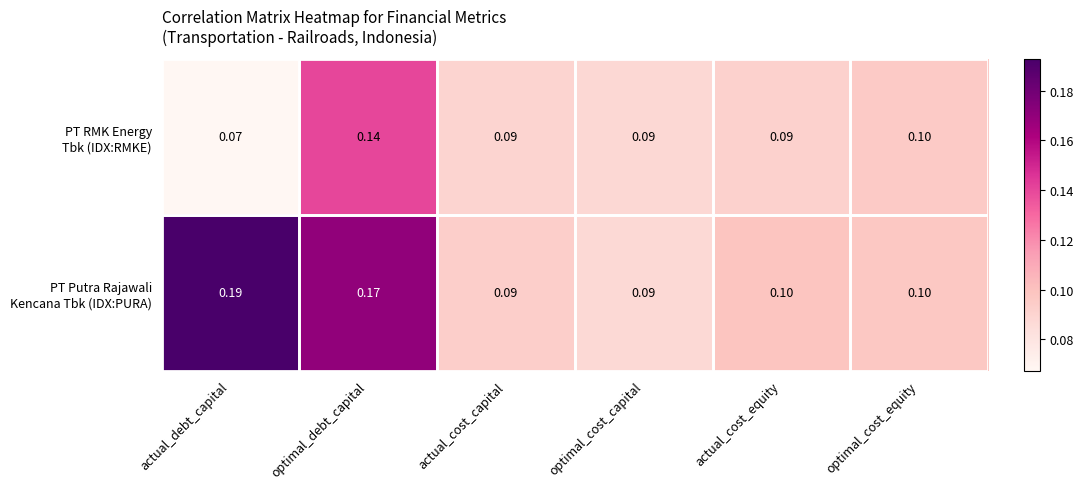

Which category has the lowest value across all series?

actual_debt_capital